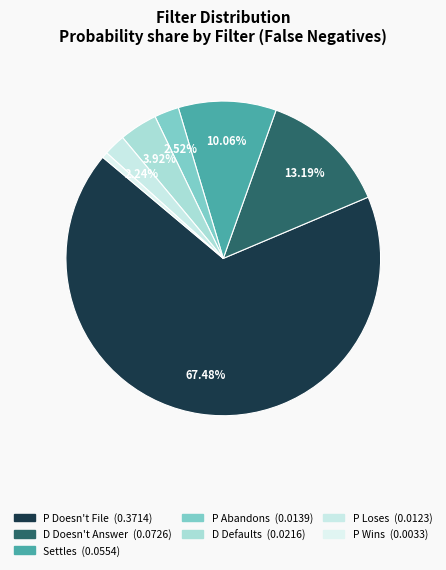

Which category has the biggest portion of the pie?

P Doesn't File